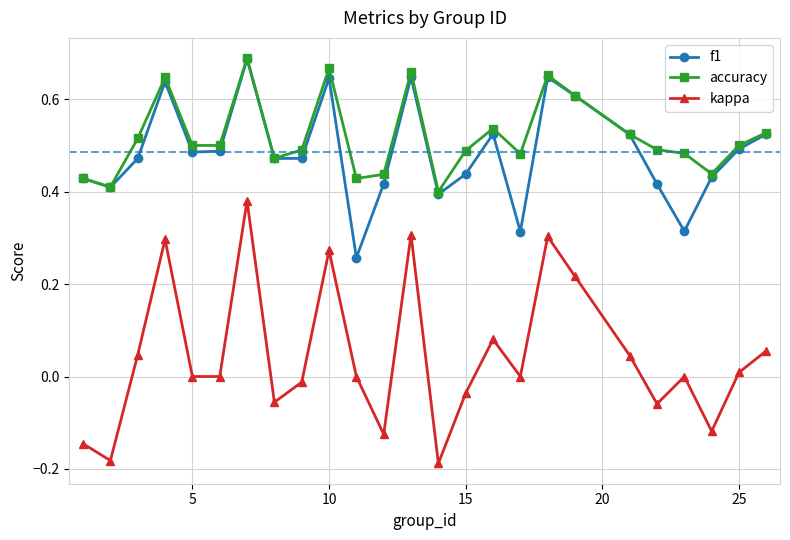

True or false: kappa and f1 cross at least once.

False